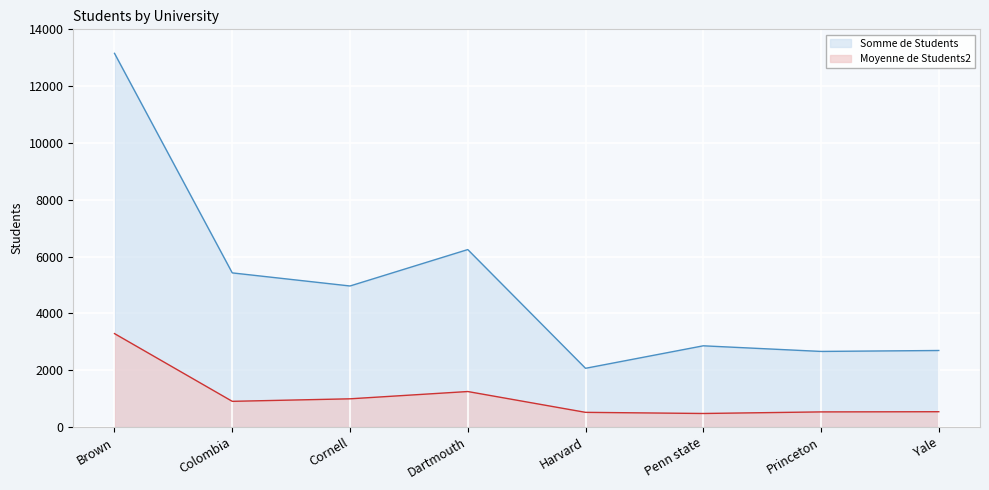

True or false: Moyenne de Students2 and Somme de Students cross at least once.

False